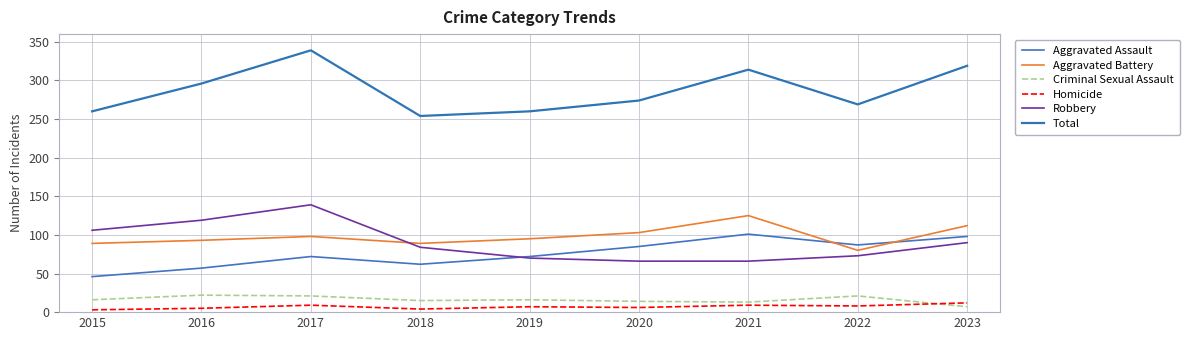

What is the difference between the maximum and minimum values in the Aggravated Battery series?

45